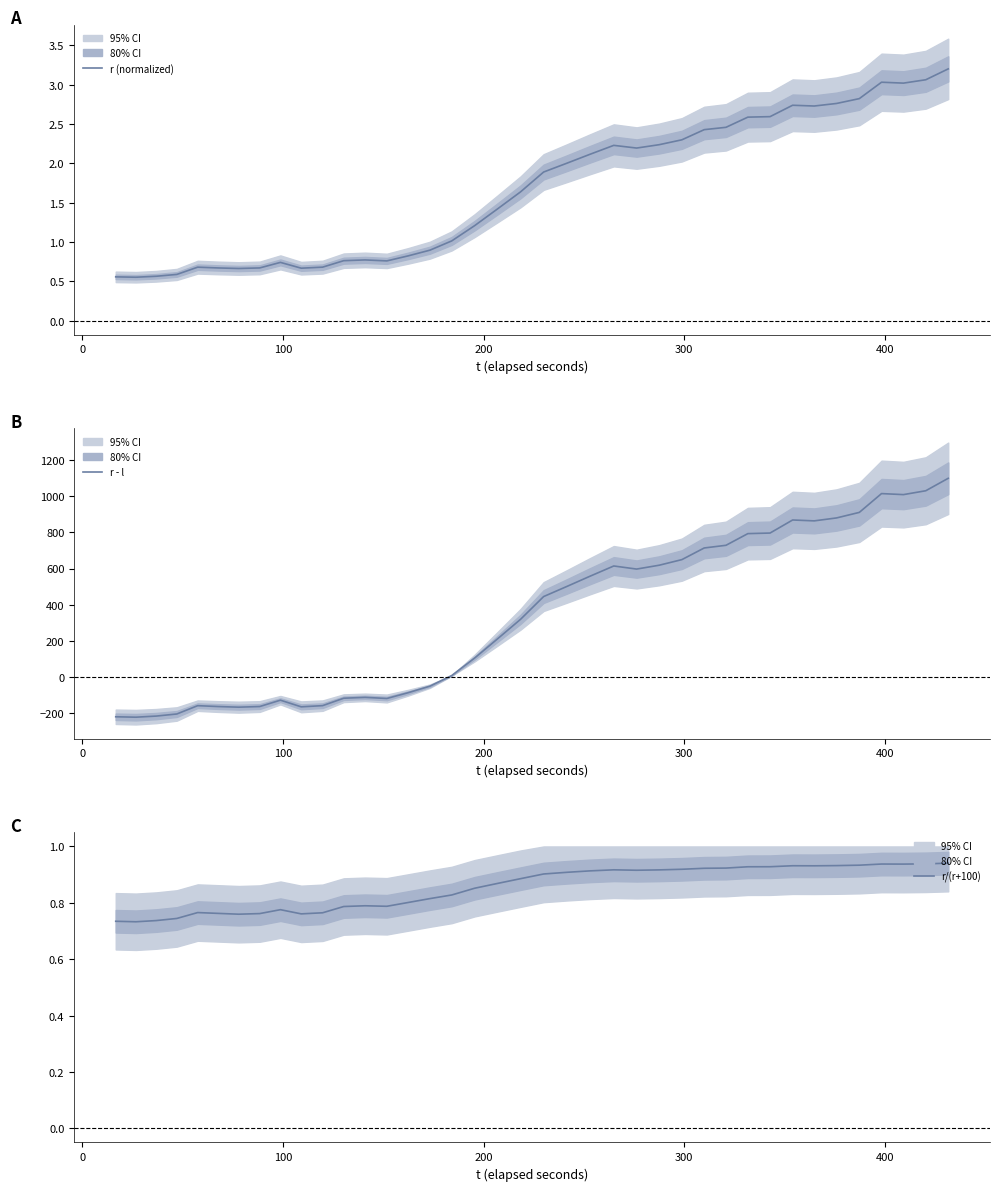

Reading left to right, list all the values displayed in this chart.

r (normalized): 0.6	0.6	0.6	0.6	0.7	0.7	0.7	0.7	0.7	0.7	0.7	0.8	0.8	0.8	0.8	0.9	1.0	1.2	1.4	1.6	1.9	2.0	2.1	2.2	2.2	2.2	2.3	2.4	2.5	2.6	2.6	2.7	2.7	2.8	2.8	3.0	3.0	3.1	3.2
r - l: -222.0	-224.3	-218.2	-206.5	-160.5	-165.3	-168.8	-165.2	-130.0	-166.9	-160.3	-119.2	-114.3	-120.6	-88.5	-52.3	6.6	103.9	209.8	318.3	444.5	500.9	556.8	614.0	596.9	618.3	649.3	713.9	728.7	793.5	796.6	869.0	864.2	880.5	911.2	1015.4	1009.7	1031.2	1100.2
r/(r+100): 0.7	0.7	0.7	0.7	0.8	0.8	0.8	0.8	0.8	0.8	0.8	0.8	0.8	0.8	0.8	0.8	0.8	0.9	0.9	0.9	0.9	0.9	0.9	0.9	0.9	0.9	0.9	0.9	0.9	0.9	0.9	0.9	0.9	0.9	0.9	0.9	0.9	0.9	0.9